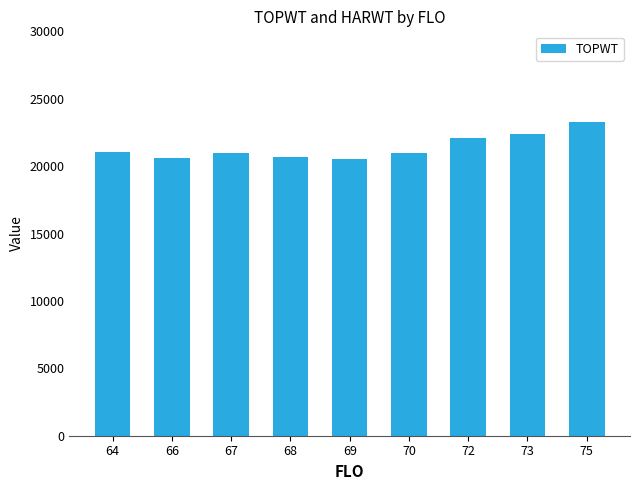

What is the average value?

21392